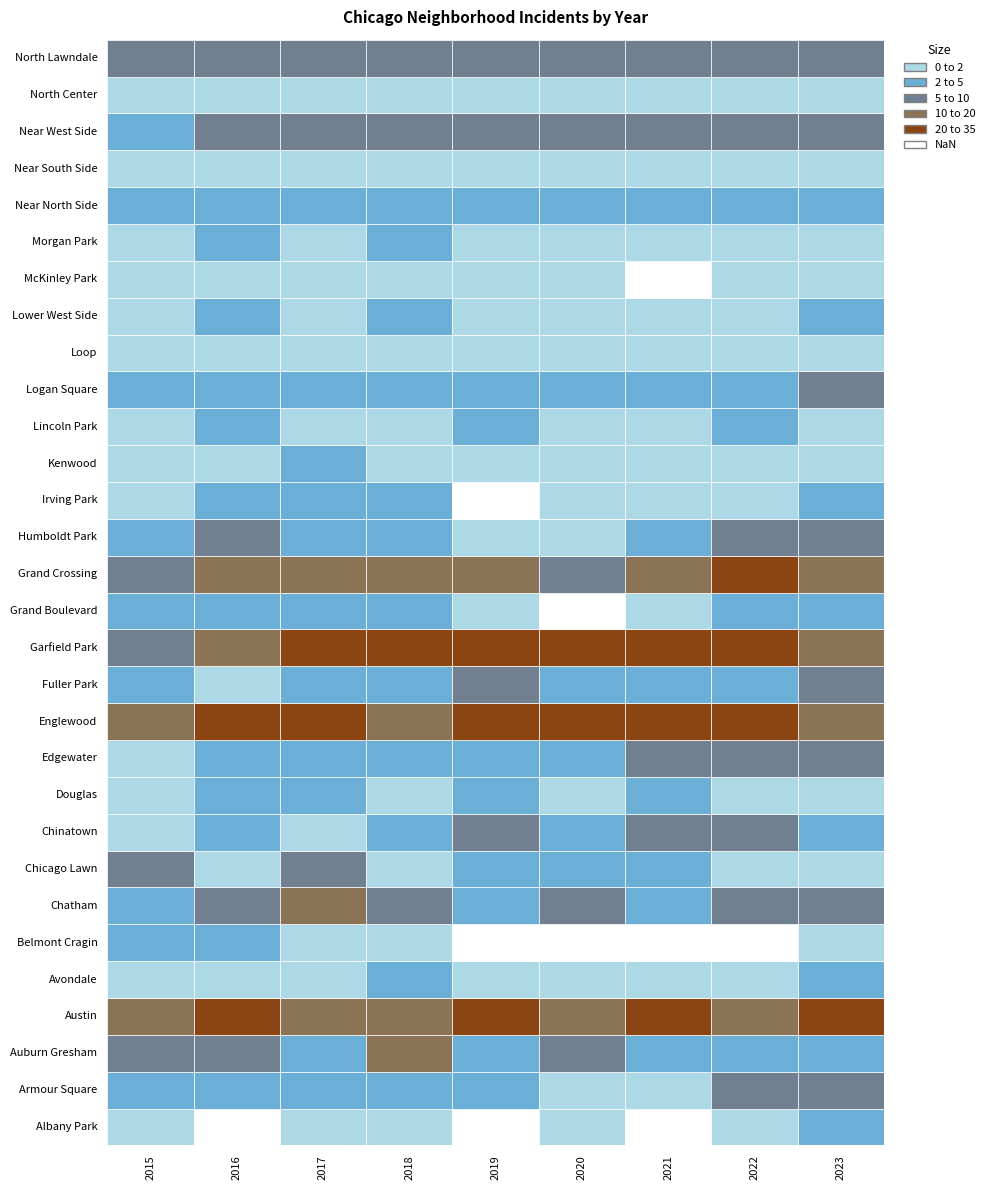

At which category is the sum across all series the highest?

7